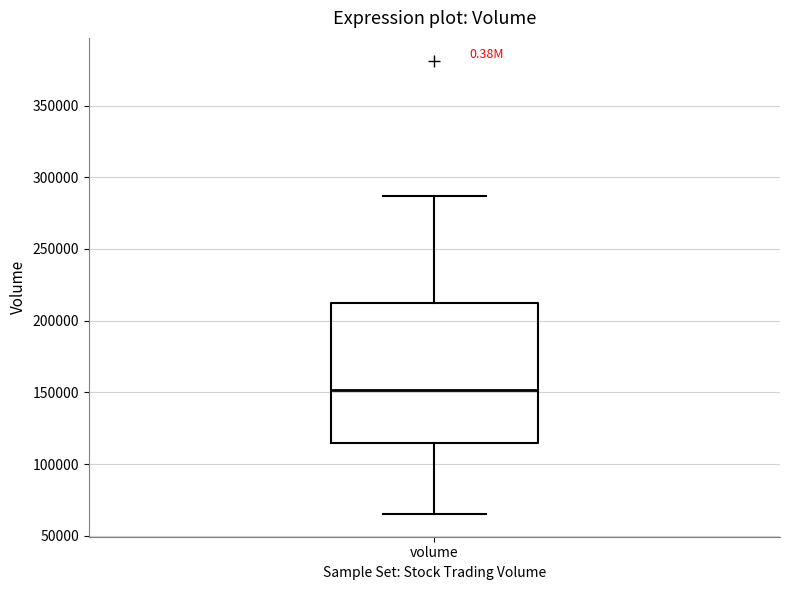

Read this box plot against the y-axis: the position of the median line, the range covered by the box, and the ends of both whiskers. The values are not printed on the chart, so give them approximately, as read against the axis.

median 150000, box 115000 to 215000, whiskers 65000 to 285000